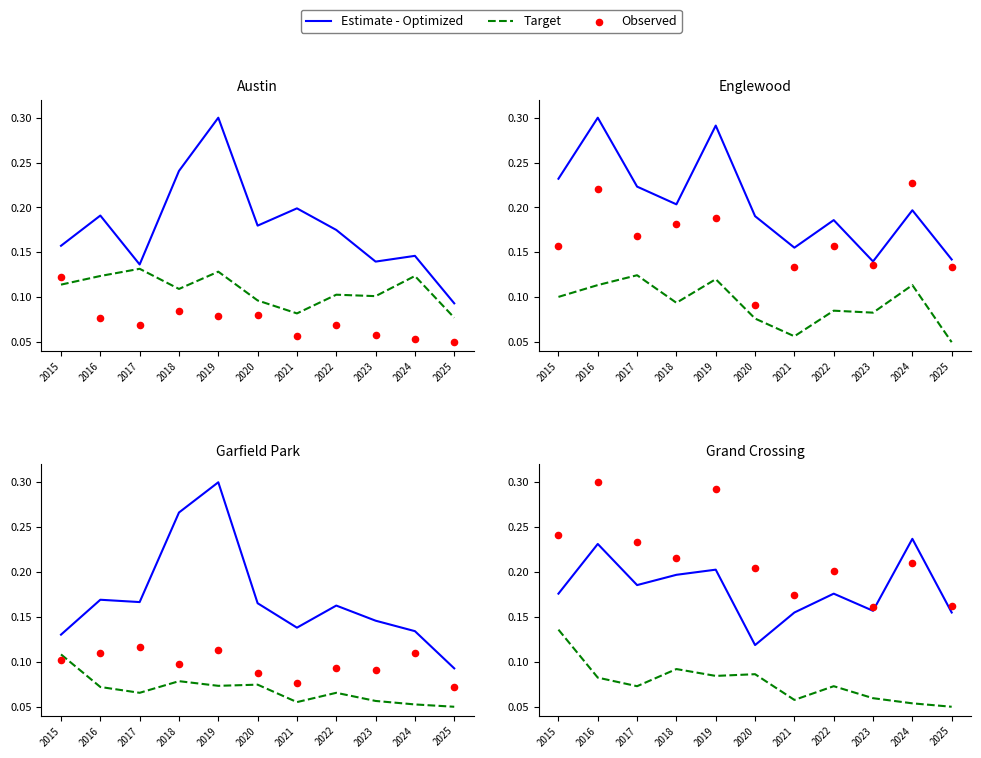

Which series contains the lowest Y value?

Target